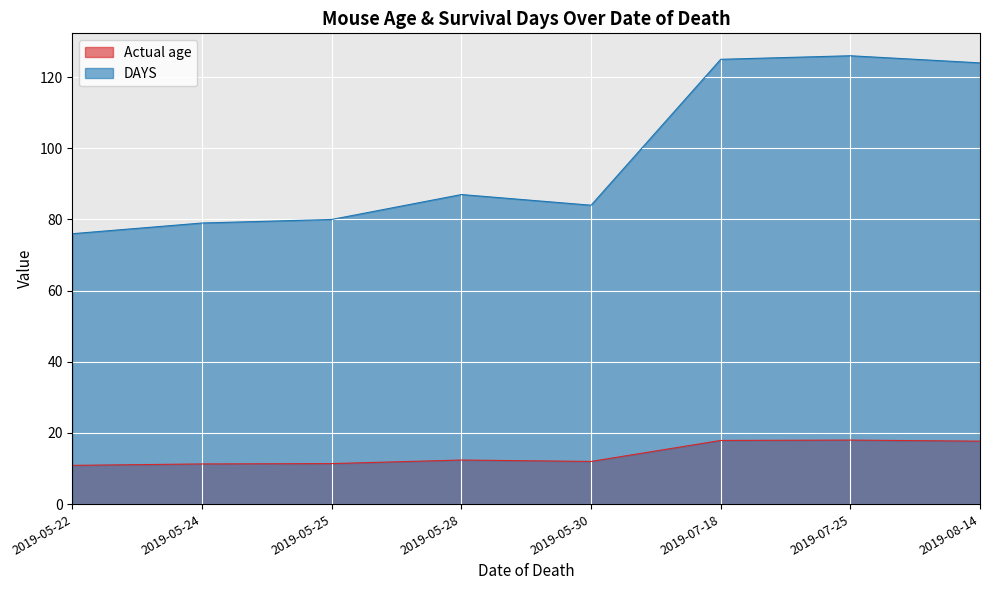

What is the sum of all Actual age values?

111.6